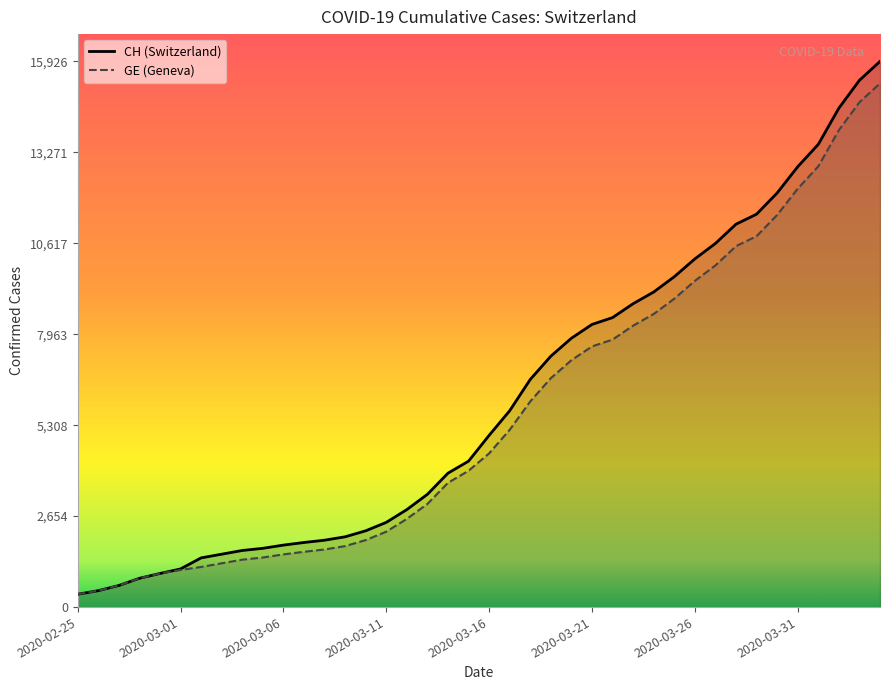

What value does the CH (Switzerland) series have at 36, to the nearest 50?

13500